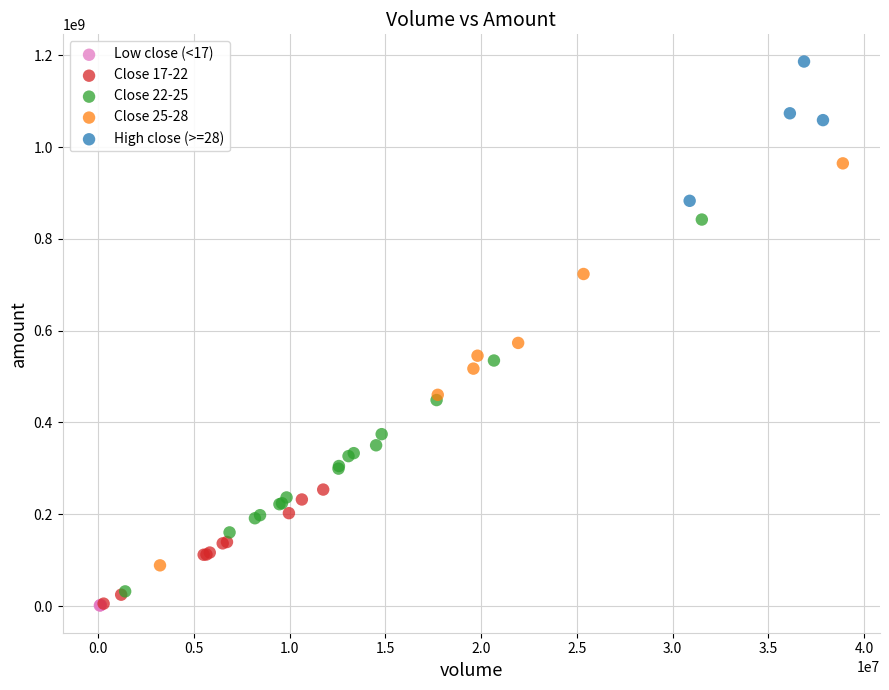

Which series has the widest spread of Y values?

Close 25-28